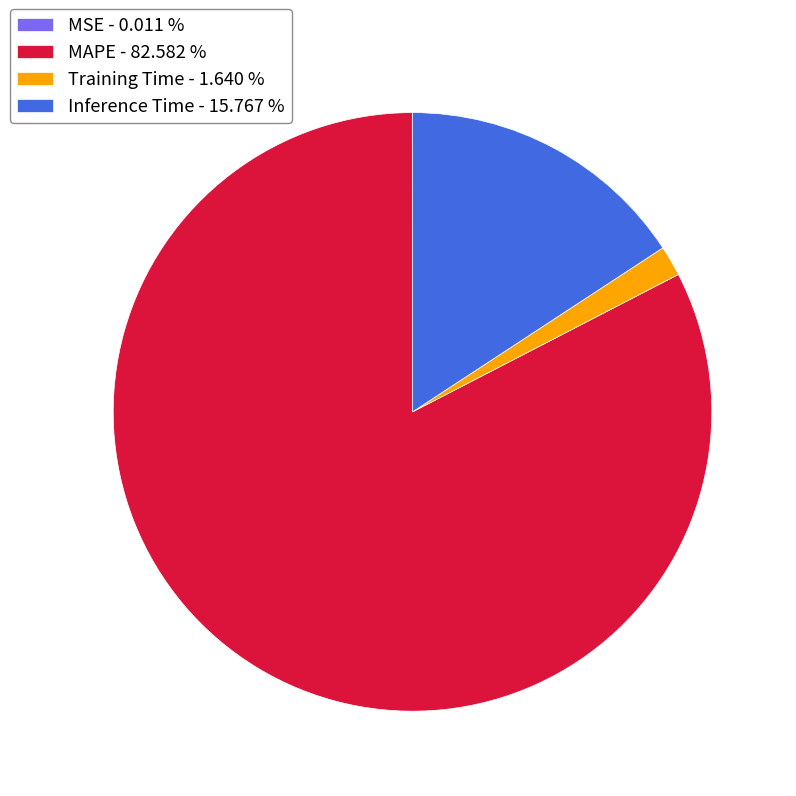

What is the majority slice?

MAPE - 82.582 %